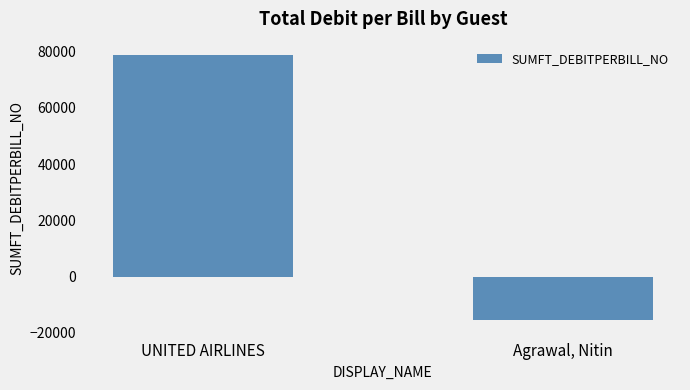

What is the smallest value displayed?

-15590.4